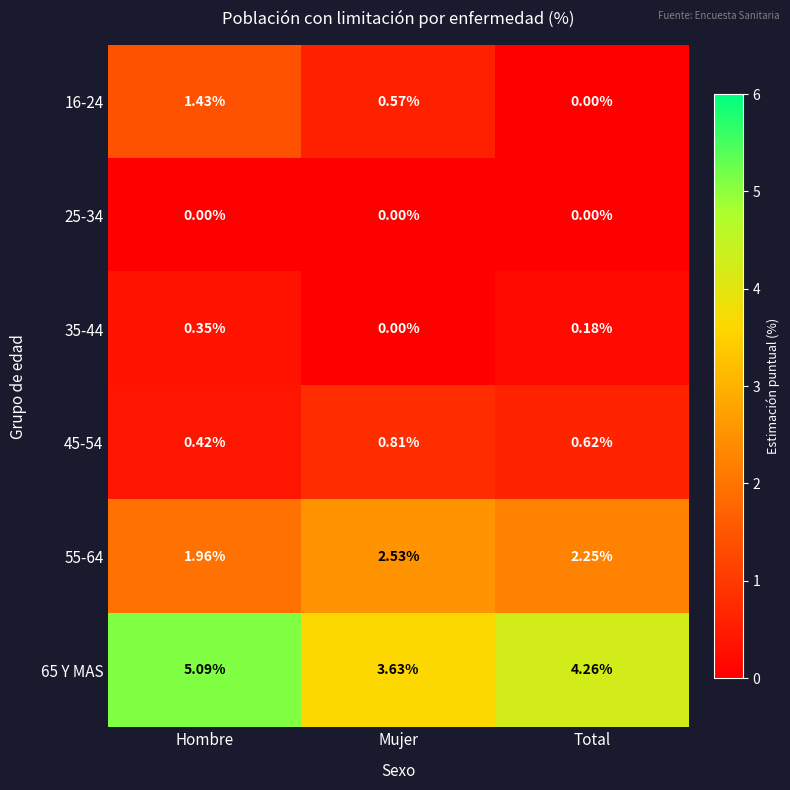

Which series changed the most between Hombre and Mujer?

65 Y MAS